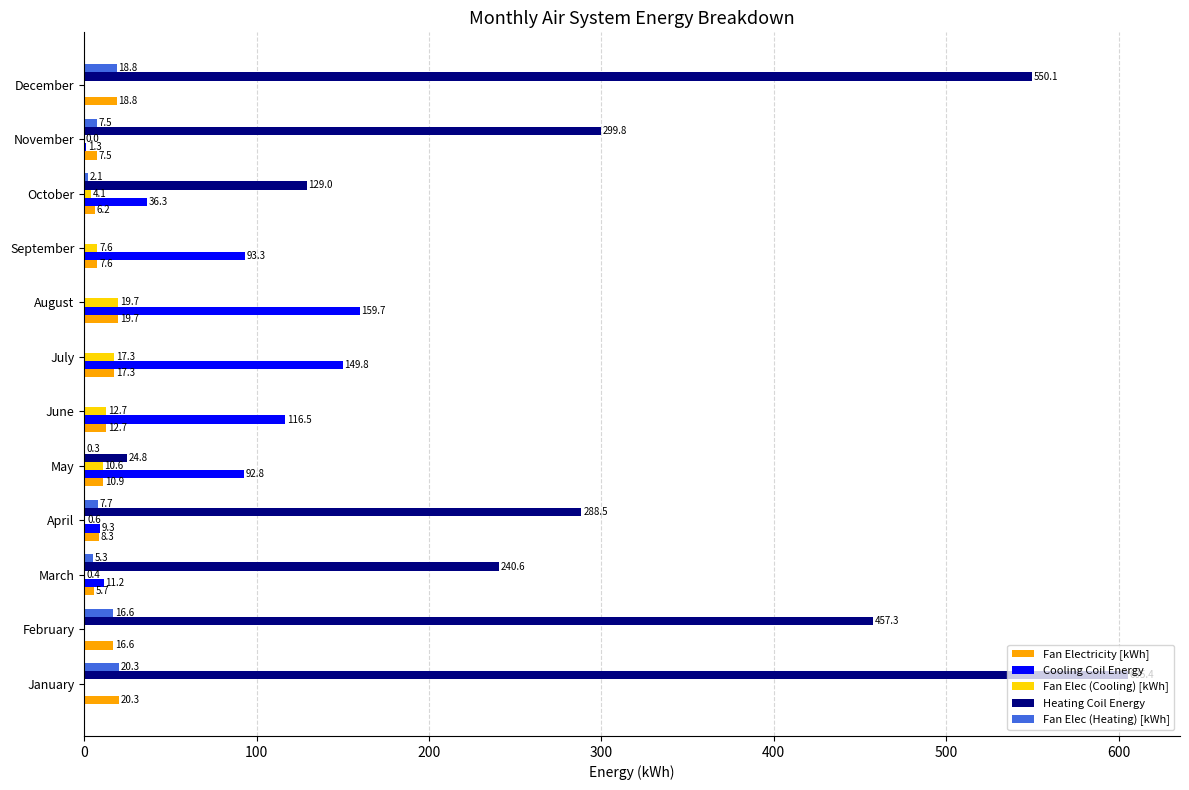

Is the value of Fan Electricity [kWh] at April greater than the value of Fan Elec (Cooling) [kWh] at January?

Yes